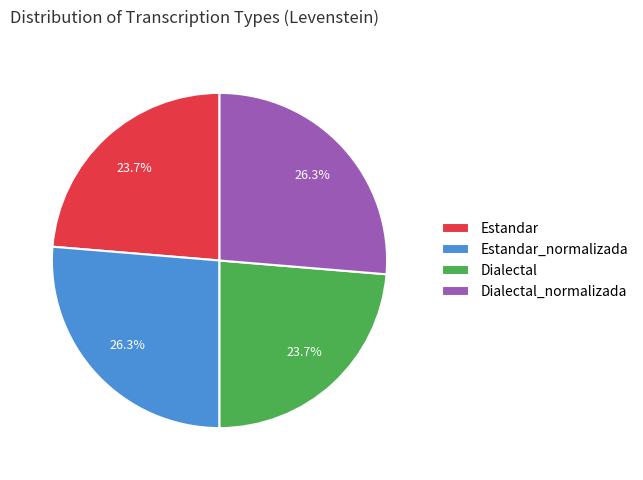

True or false: Estandar_normalizada accounts for 26% of the total.

True